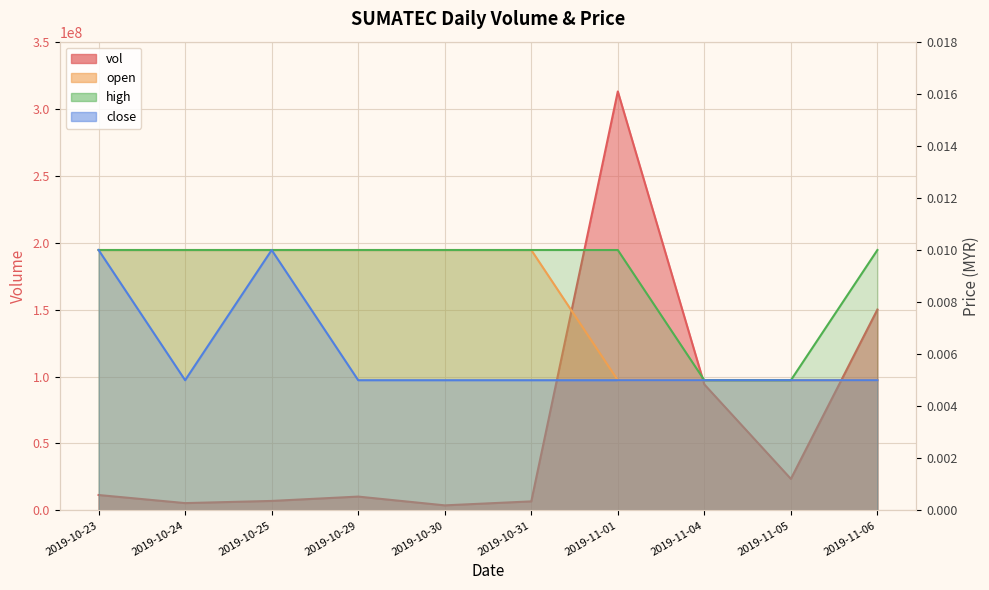

What position from the left is 2019-11-01?

7